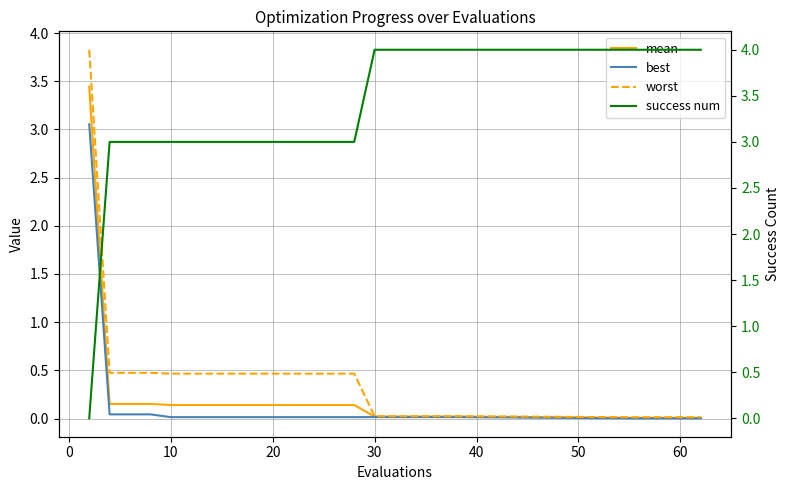

How many distinct data groups are displayed?

4